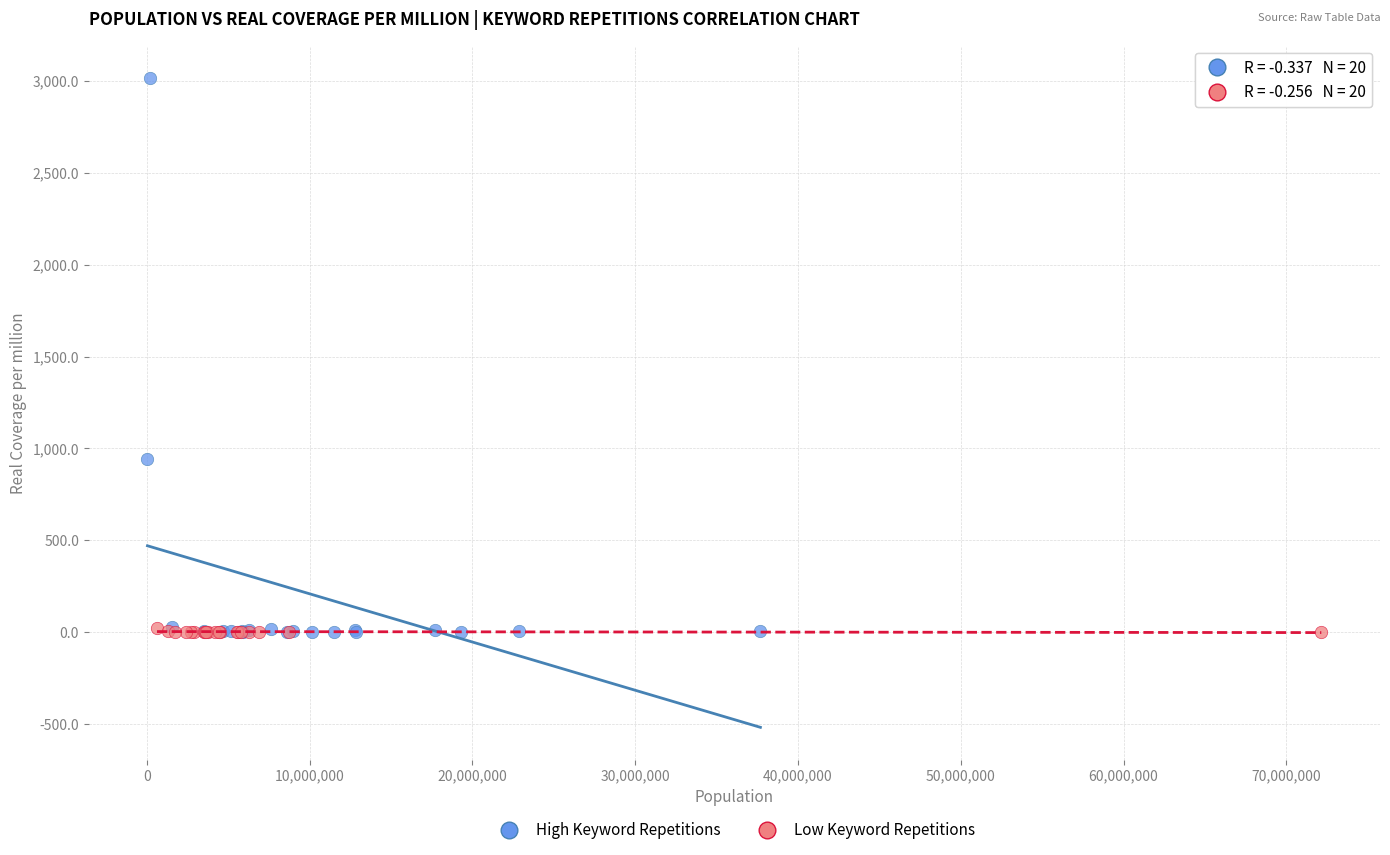

Which series has the largest Y range (max minus min)?

High Keyword Repetitions